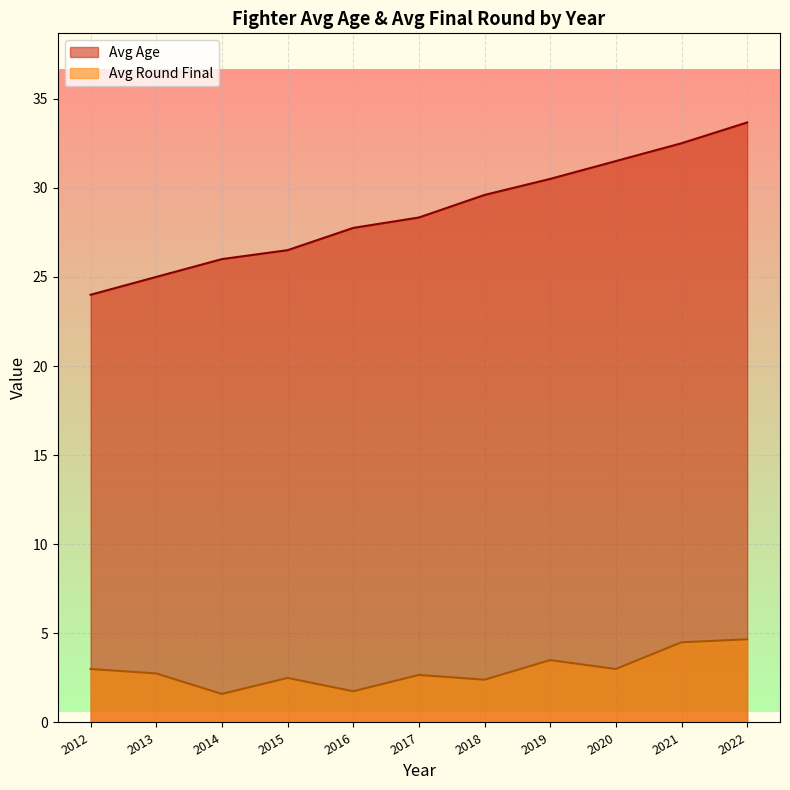

True or false: the data shows 7.3 at 2012.

False